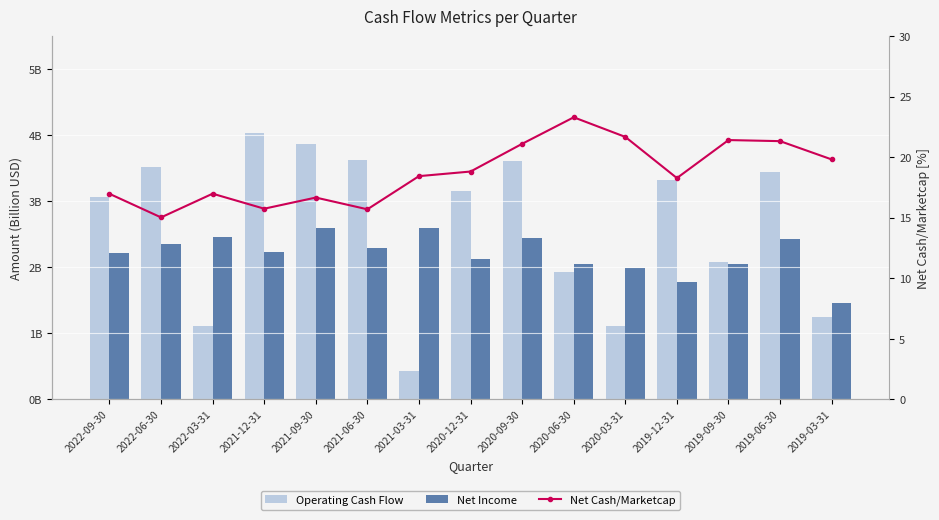

Which category has the highest value across all series?

2020-06-30